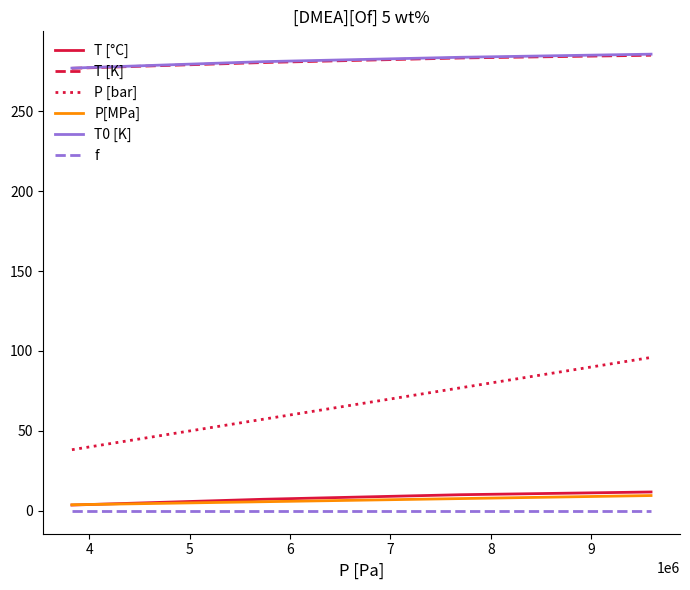

True or false: T0 [K] and f cross at least once.

False